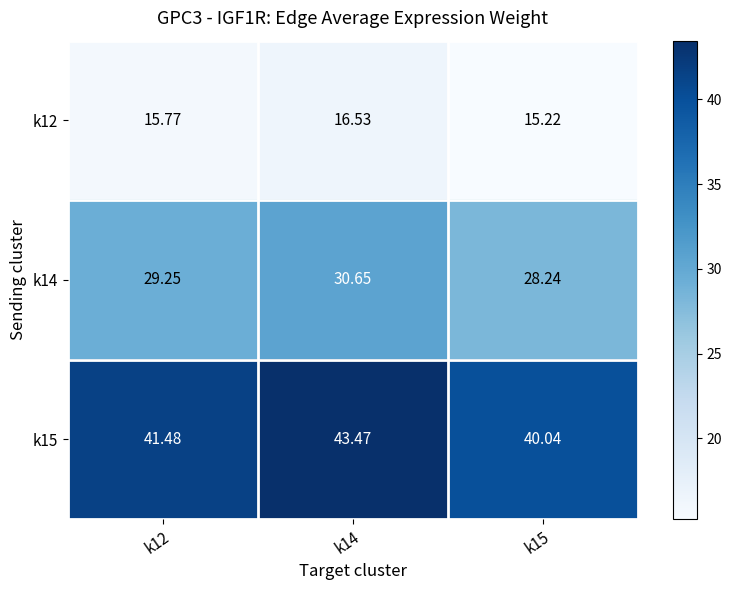

Between k12 and k14, which series saw the biggest shift?

k15